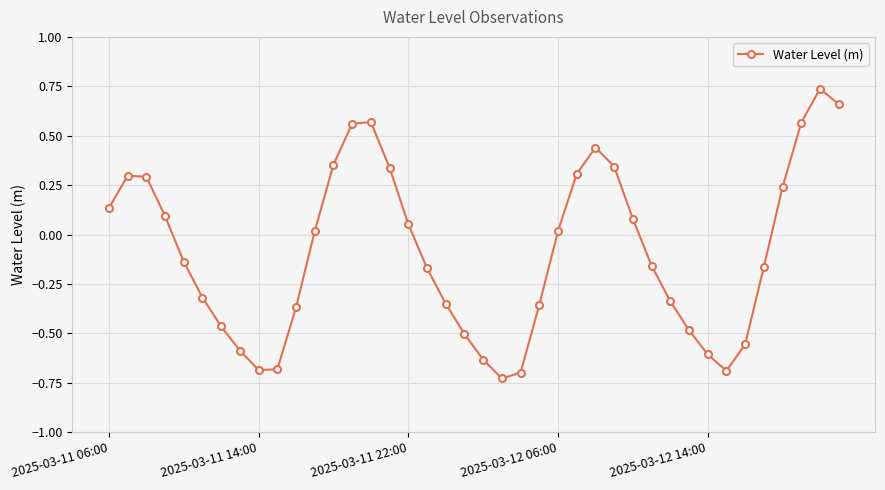

Count the number of categories in the chart.

40